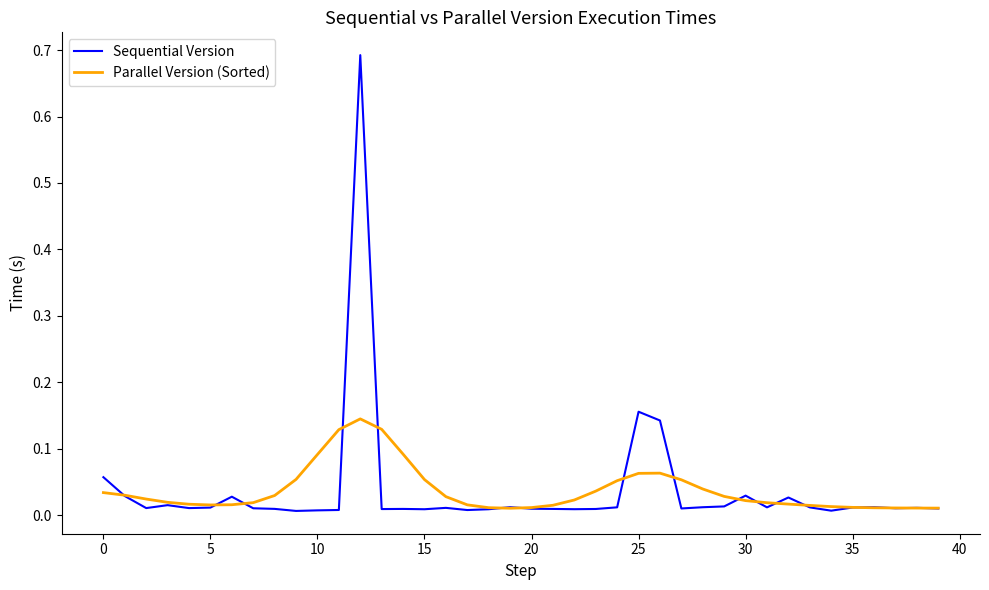

Which series has the largest range (max minus min)?

Sequential Version